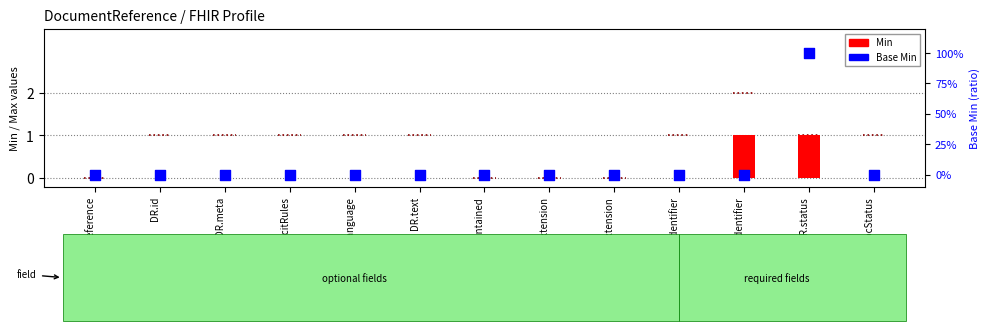

Is the value of Base Min at DR.contained greater than the value of Min at DR.docStatus?

No